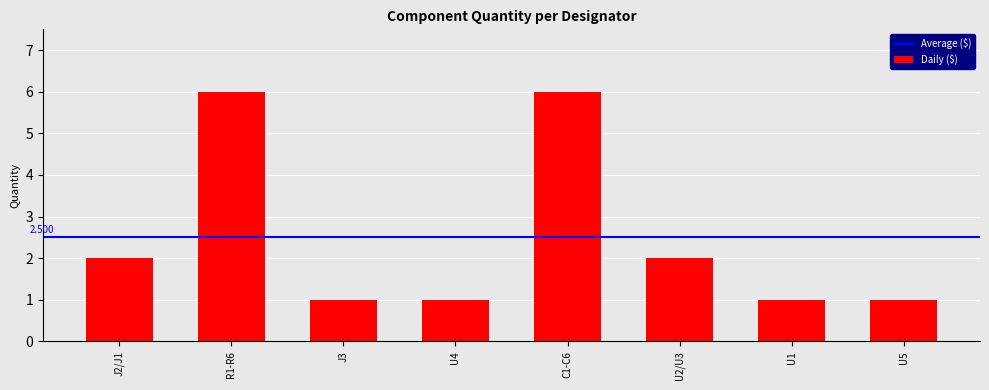

Reading right to left, transcribe all the data shown in this chart.

1	1	2	6	1	1	6	2